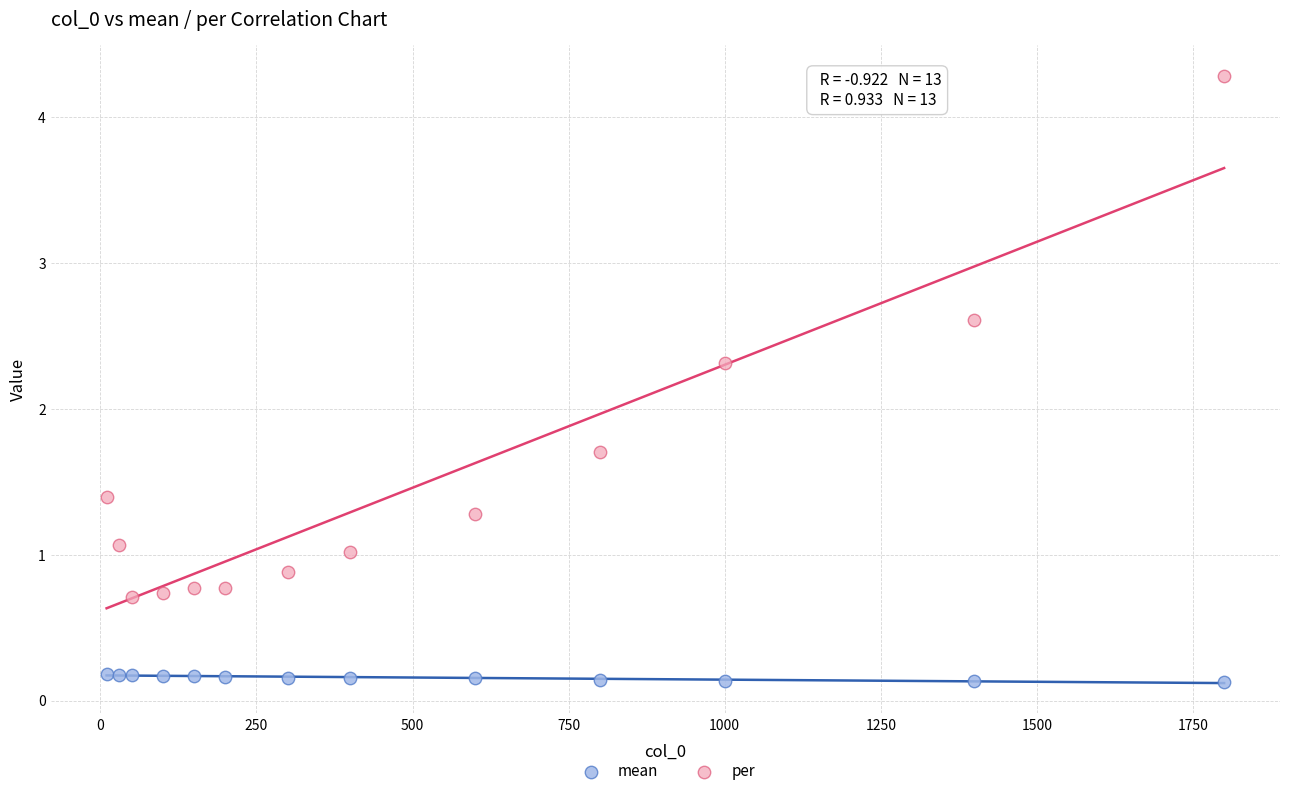

Which series reaches the minimum Y coordinate?

mean